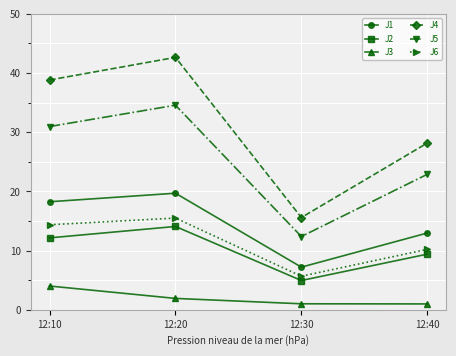

At which category does J6 reach its first local valley?

12:30